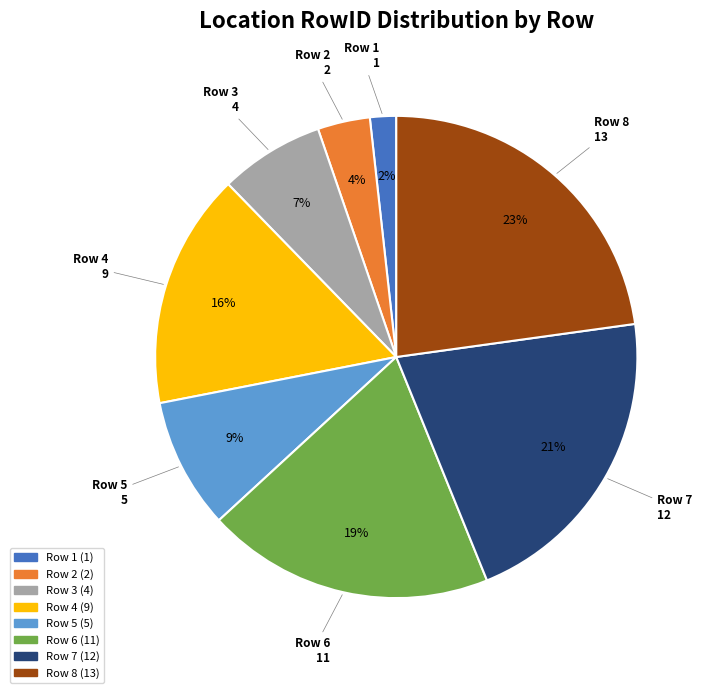

The Row 7 slice represents 21% of the pie. True or false?

True